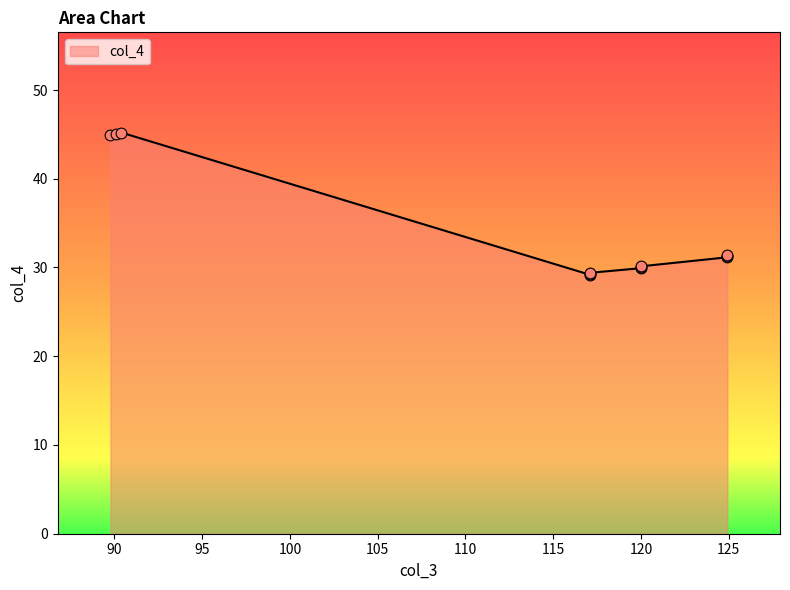

Approximately how many times larger is the value at 124.92 compared to 90.39932860704629?

0.7